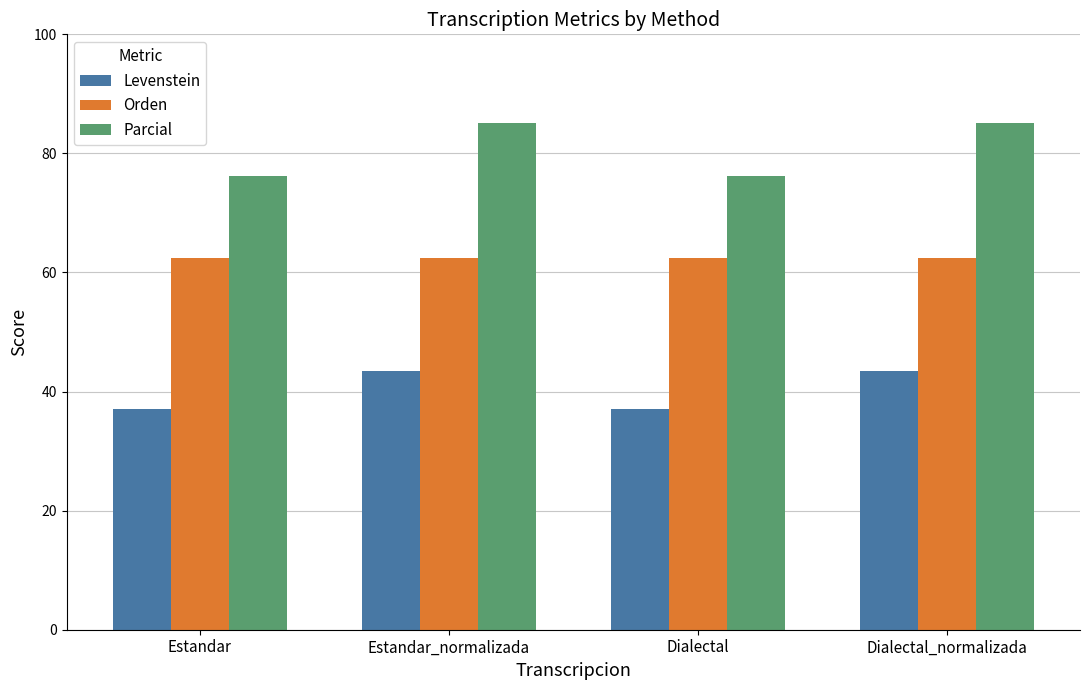

What is the spread (max minus min) of values at Estandar?

39.1